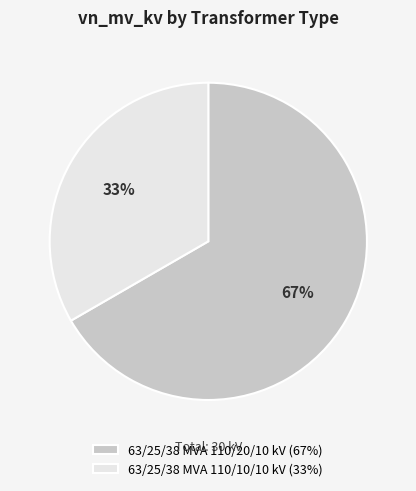

Between 63/25/38 MVA 110/20/10 kV and 63/25/38 MVA 110/10/10 kV, which is larger?

63/25/38 MVA 110/20/10 kV